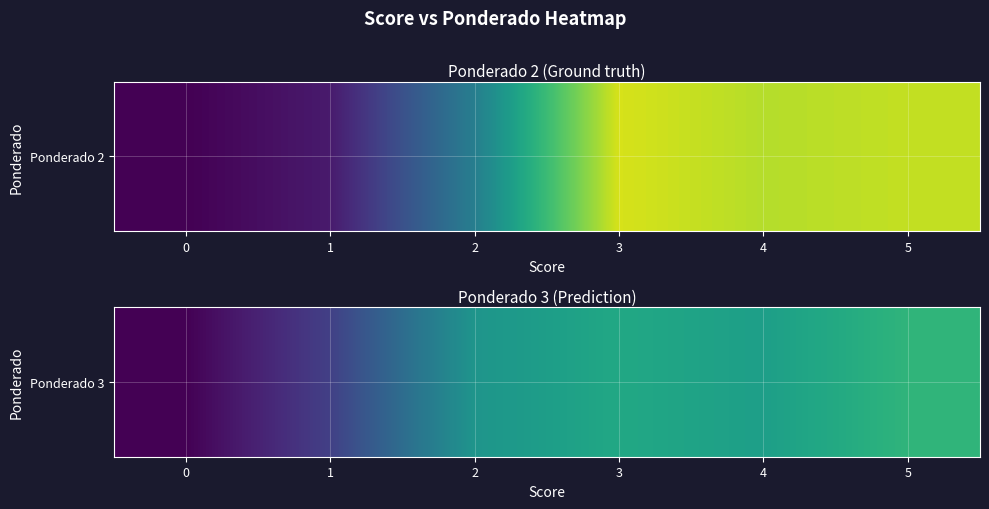

What is the difference between the maximum and second lowest values?

0.5